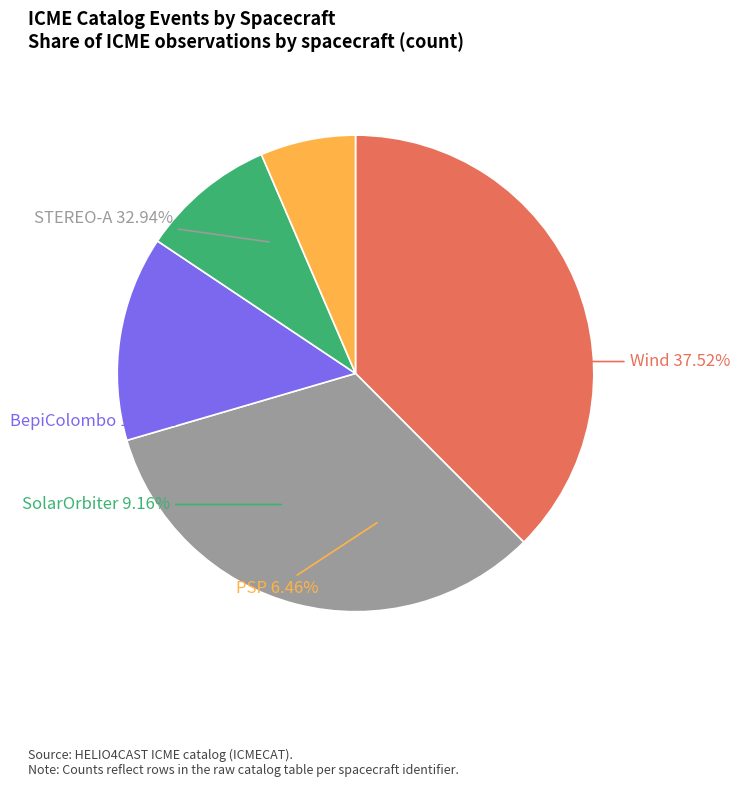

Is BepiColombo the majority of the pie?

No